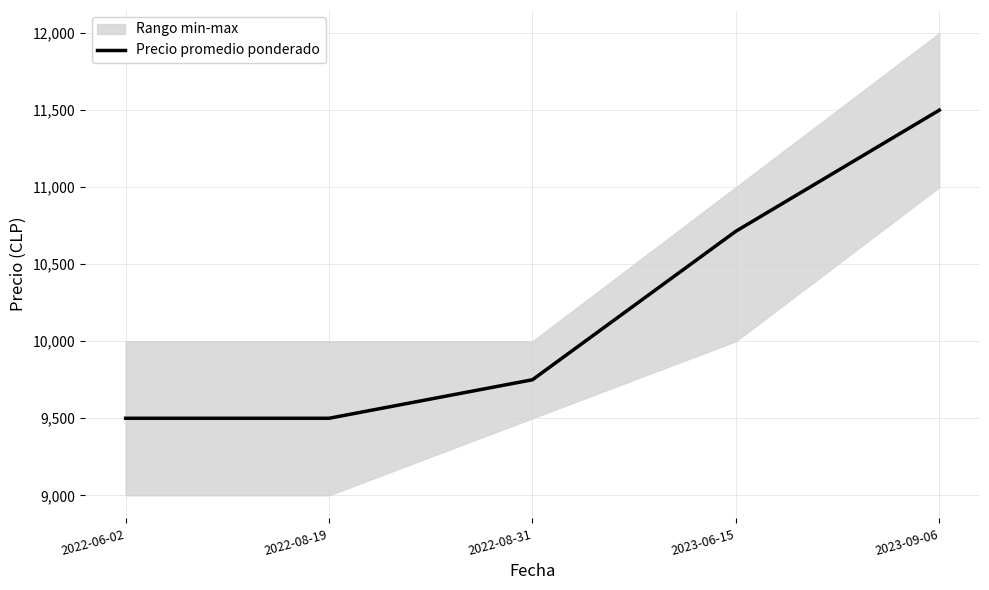

What is the label of the 5th point from the left?

2023-09-06